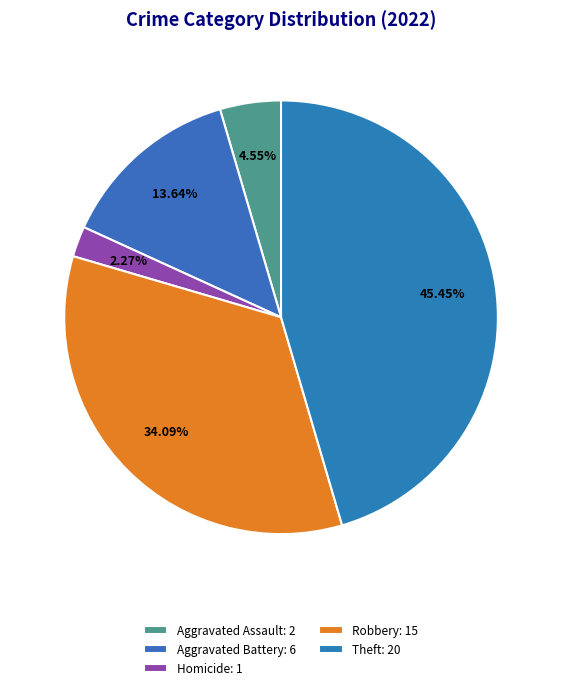

How many segments does this pie chart have?

5